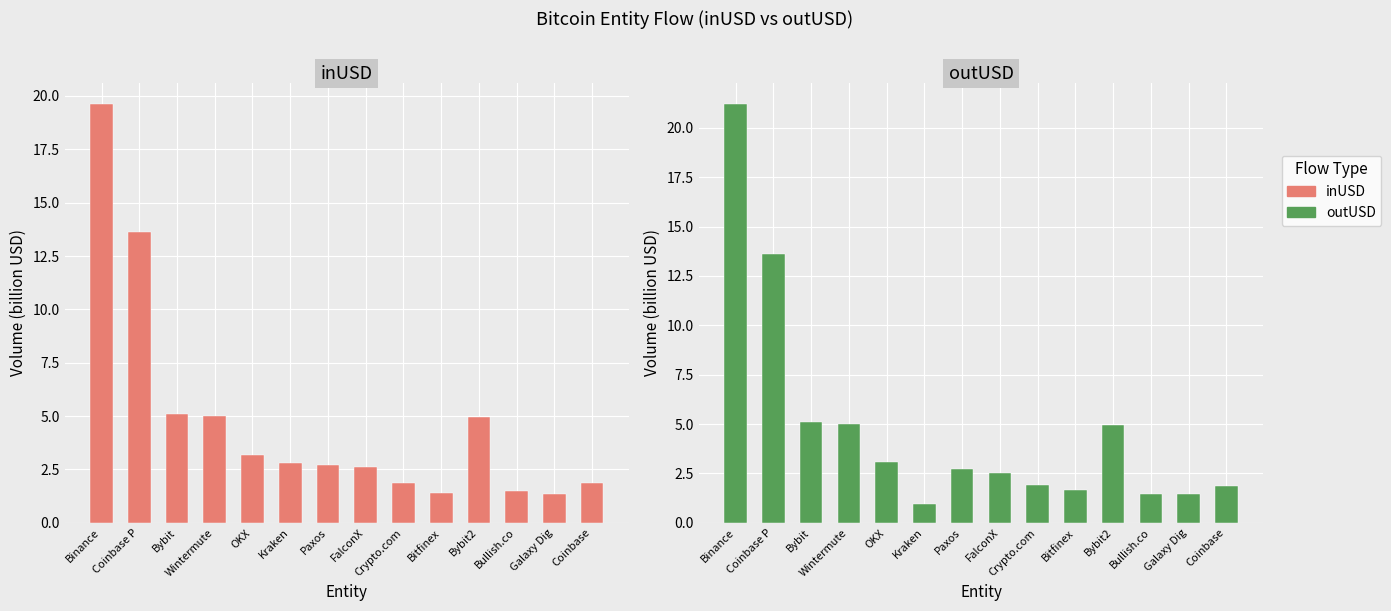

The inUSD series shows 9.4 at Binance. True or false?

False